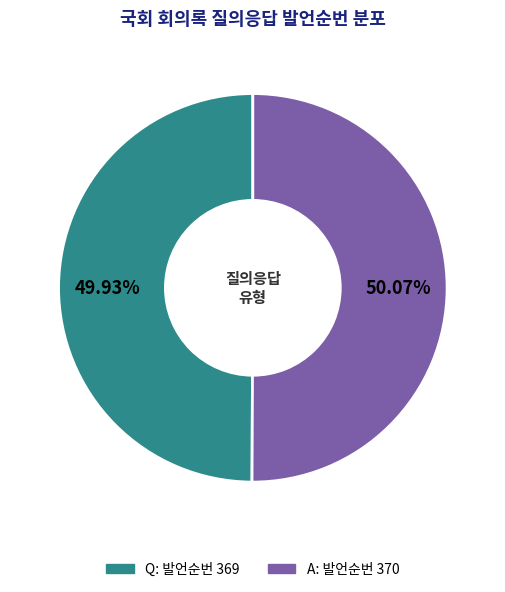

What percentage is the Q slice, to the nearest percent?

50%